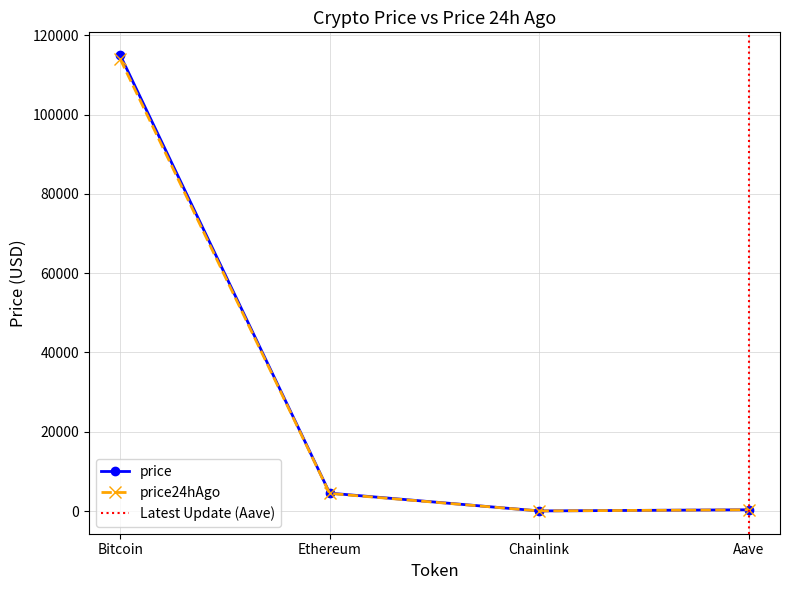

What is the greatest value displayed?

115027.0